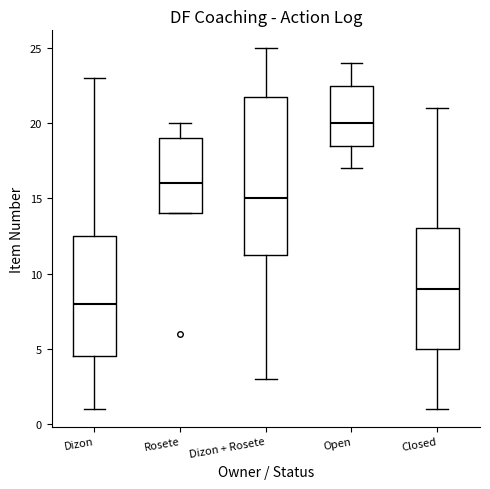

Which box is the tallest, from its lower edge to its upper edge?

Dizon + Rosete